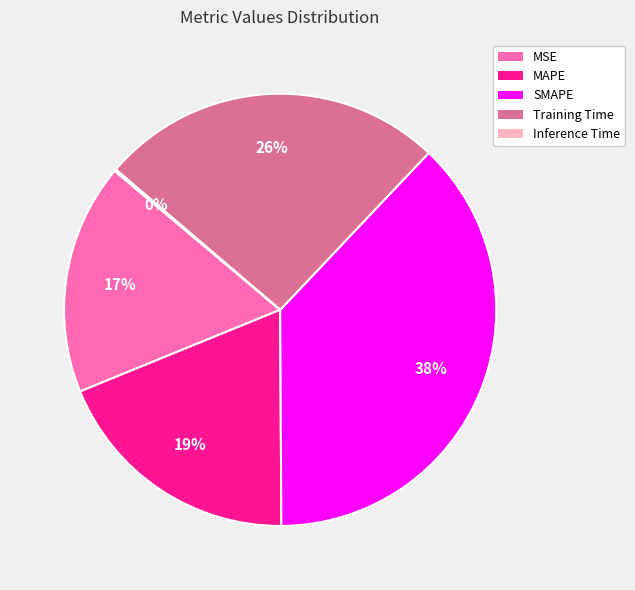

What percentage is the MAPE slice, to the nearest percent?

19%